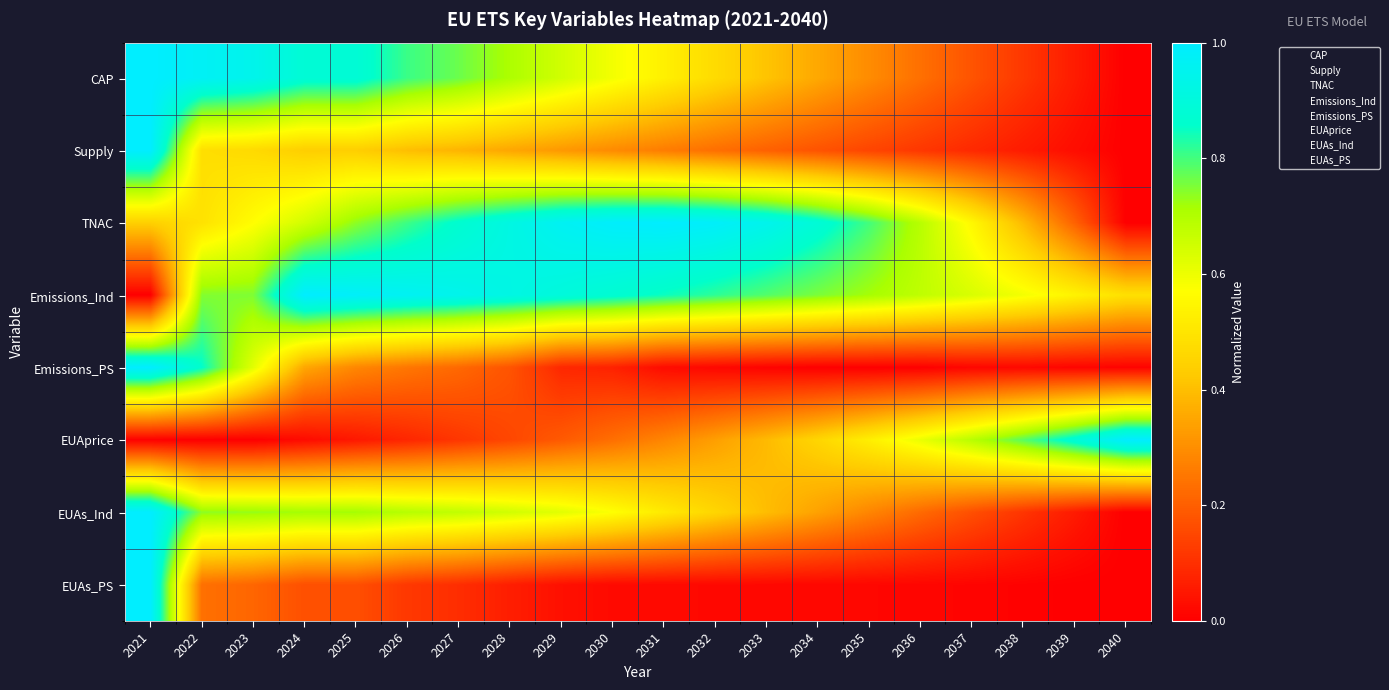

At which category does the chart reach its minimum across all series?

2040